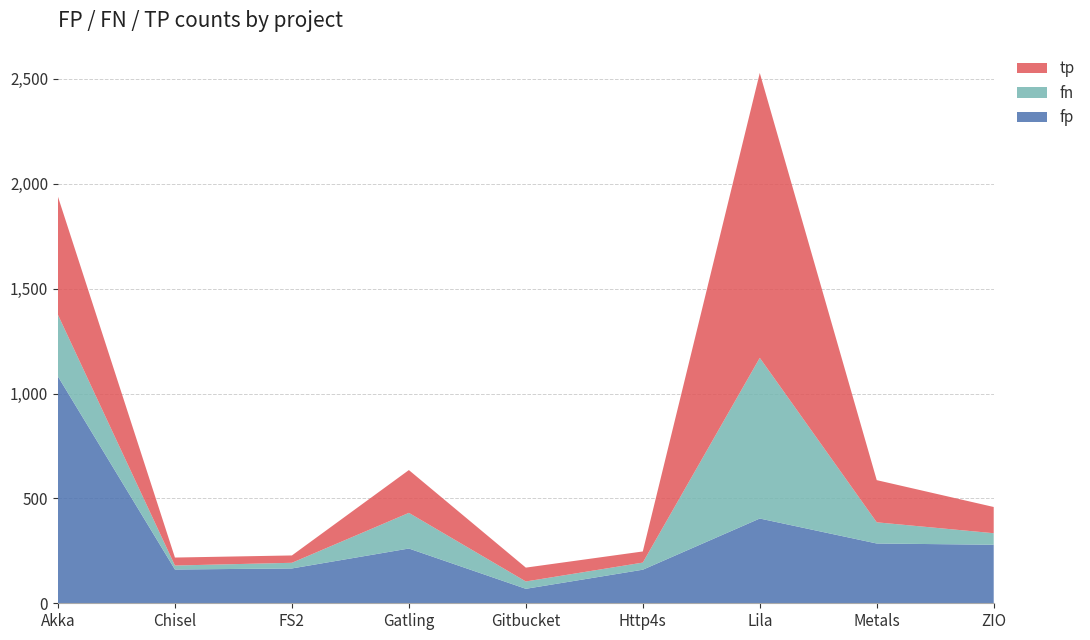

Reading right to left, transcribe all the data shown in this chart.

fp: ZIO=279	Metals=285	Lila=404	Http4s=160	Gitbucket=69	Gatling=261	FS2=166	Chisel=161	Akka=1081
fn: ZIO=55	Metals=101	Lila=766	Http4s=34	Gitbucket=35	Gatling=170	FS2=27	Chisel=19	Akka=294
tp: ZIO=125	Metals=201	Lila=1358	Http4s=53	Gitbucket=66	Gatling=204	FS2=35	Chisel=38	Akka=563